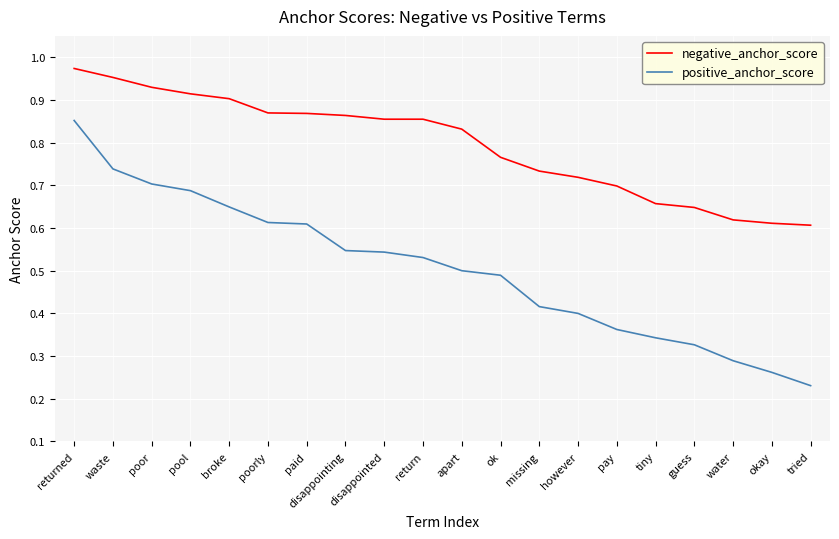

What is the sum of all positive_anchor_score values?

10.1